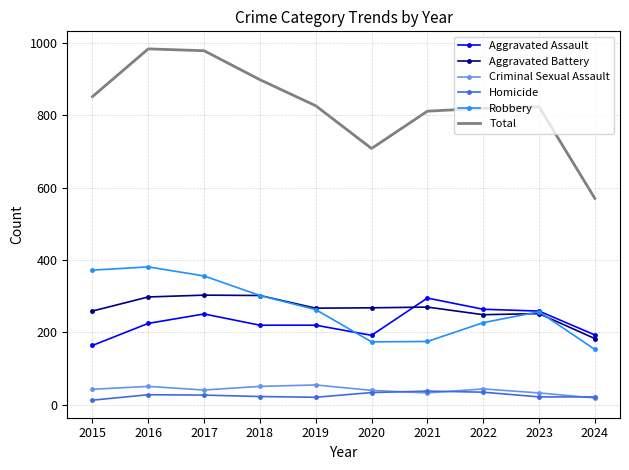

True or false: Aggravated Assault and Criminal Sexual Assault intersect in this chart.

False